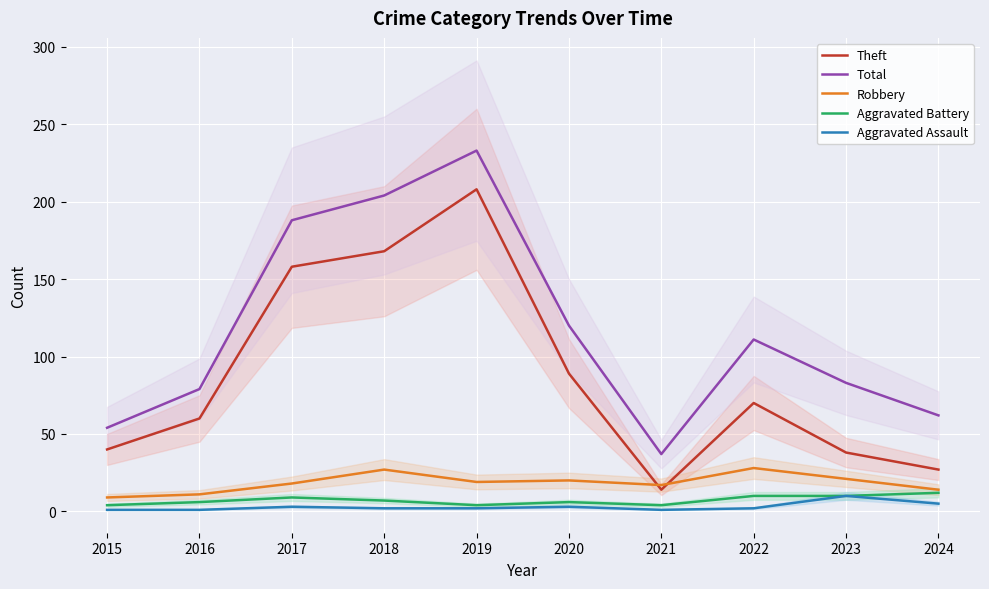

What is the greatest value displayed?

233